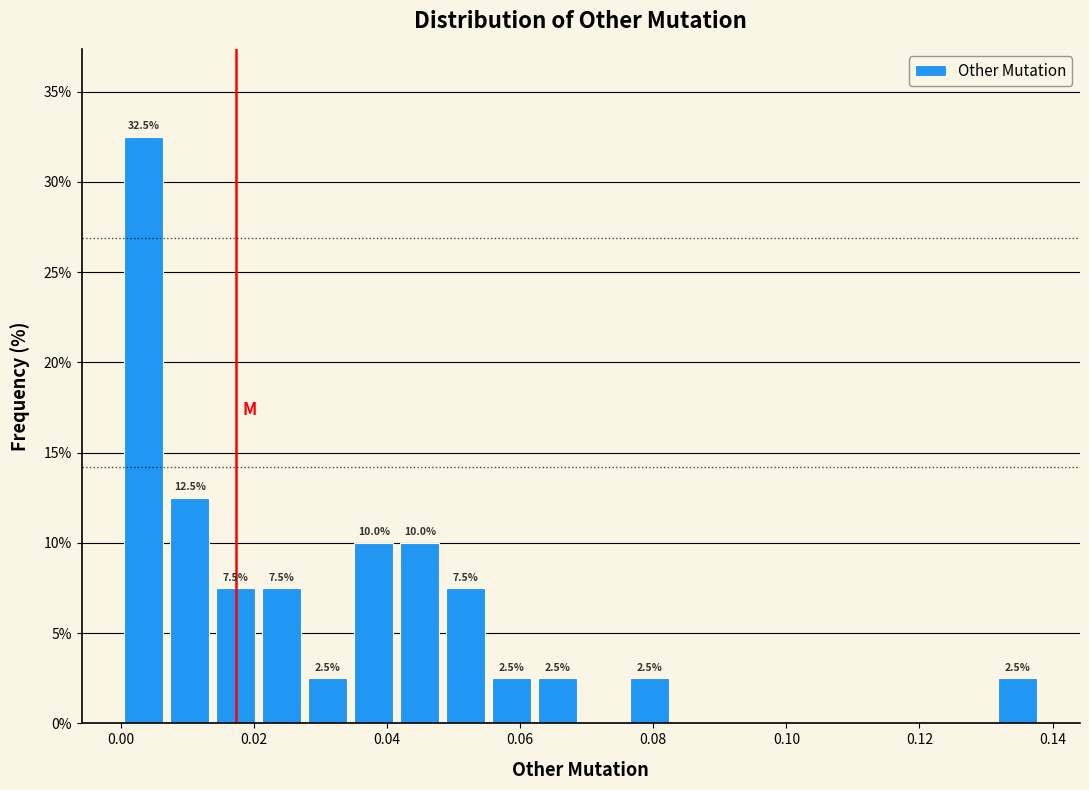

Around what value on the x-axis is the tallest bar? Give the approximate position of its centre, as read against the axis.

0.004